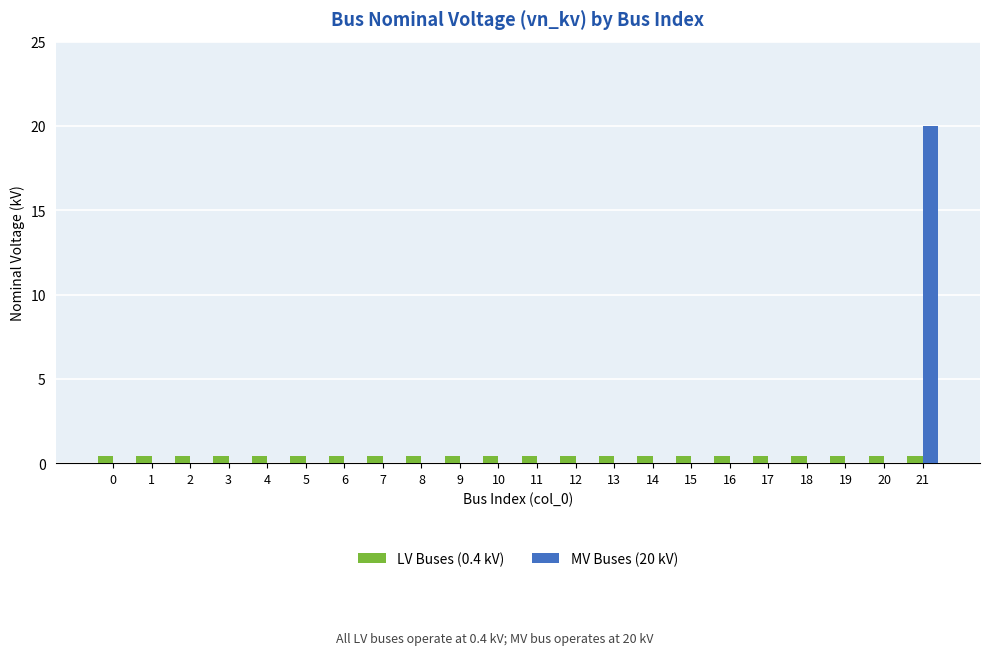

How many distinct data groups are displayed?

2